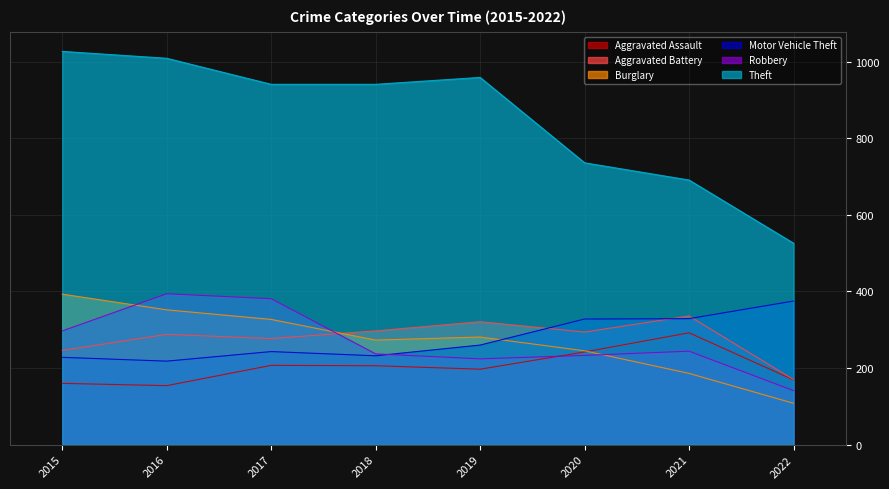

Which series changed the most between 2016 and 2022?

Theft